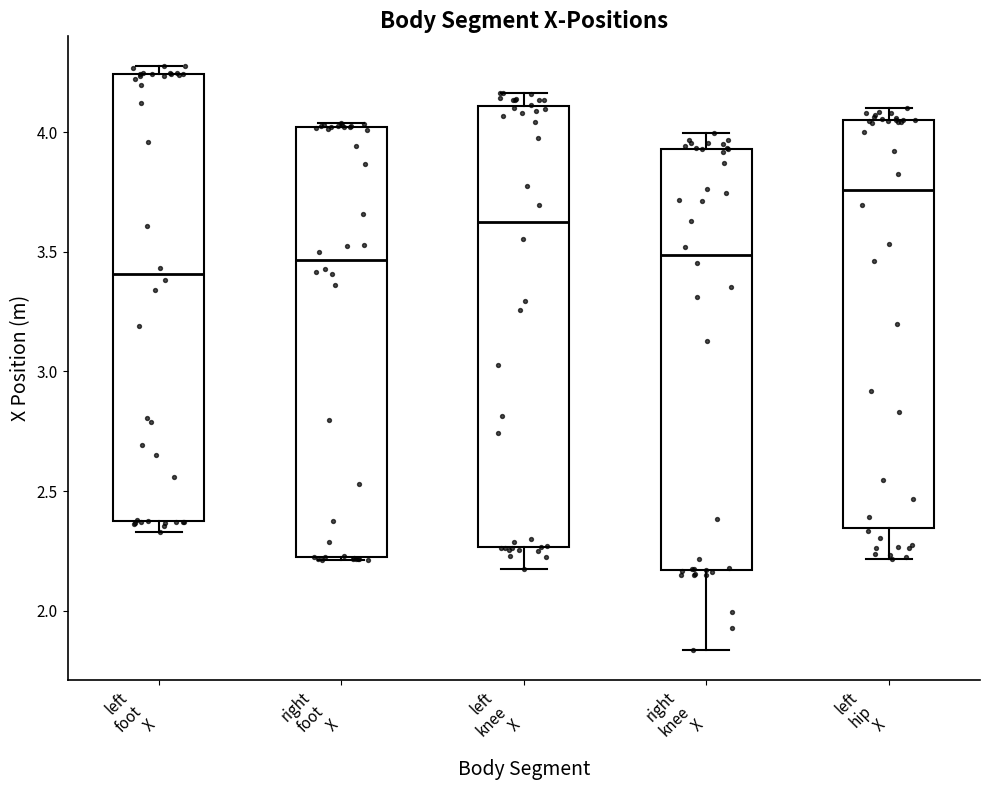

Reading left to right, transcribe this box plot: for each box, give where its median line is, the range the box spans, and where its two whiskers end, as read against the y-axis. The values are not printed on the chart, so give them approximately, as read against the axis.

left foot X: median 3.40, box 2.40 to 4.25, whiskers 2.35 to 4.30
right foot X: median 3.45, box 2.20 to 4.00, whiskers 2.20 to 4.05
left knee X: median 3.60, box 2.25 to 4.10, whiskers 2.15 to 4.15
right knee X: median 3.50, box 2.15 to 3.95, whiskers 1.85 to 4.00
left hip X: median 3.75, box 2.35 to 4.05, whiskers 2.20 to 4.10